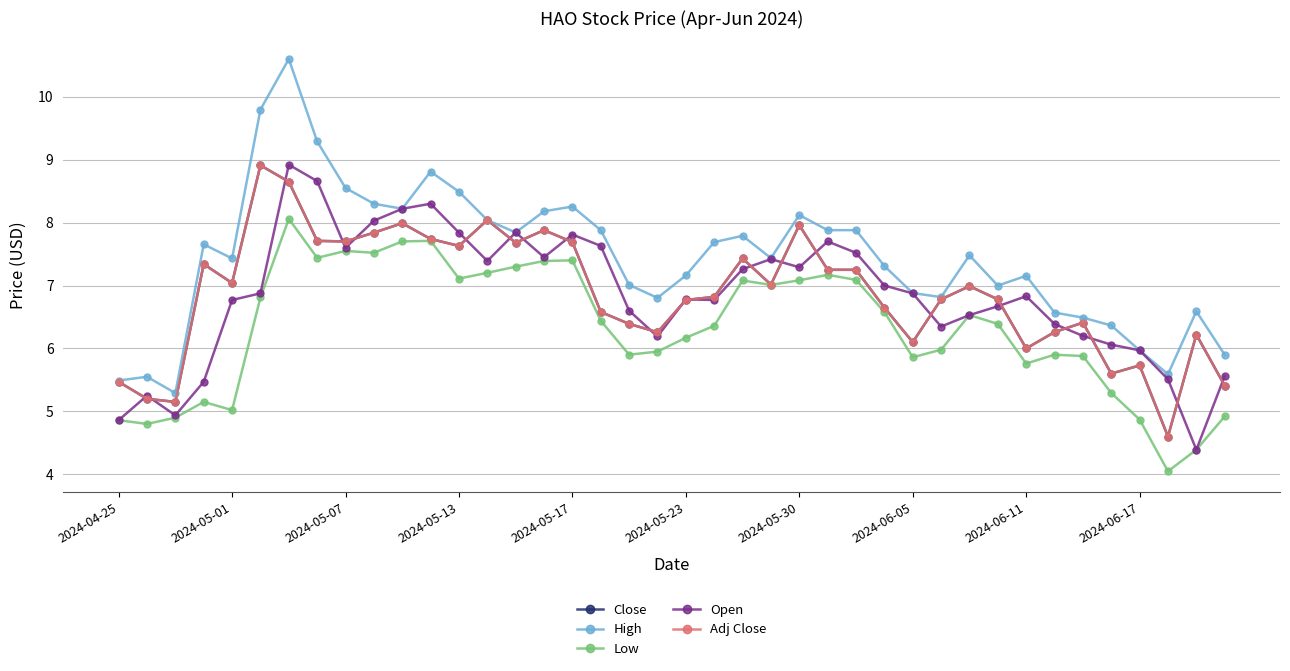

Is this an area chart (filled region under the line)?

No